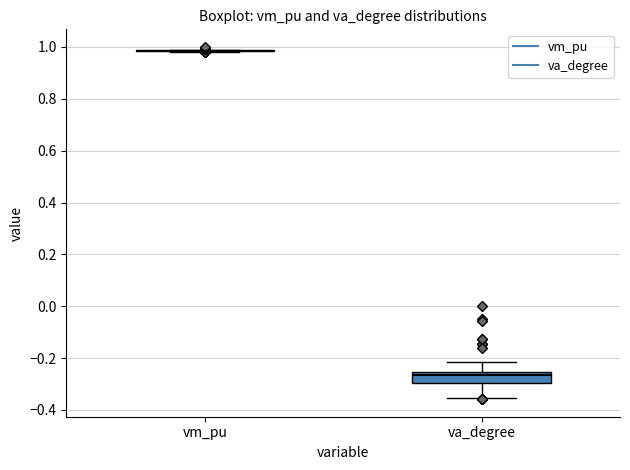

Where is the upper edge of the box for va_degree on the y-axis? The values are not printed on the chart, so give them approximately, as read against the axis.

-0.26